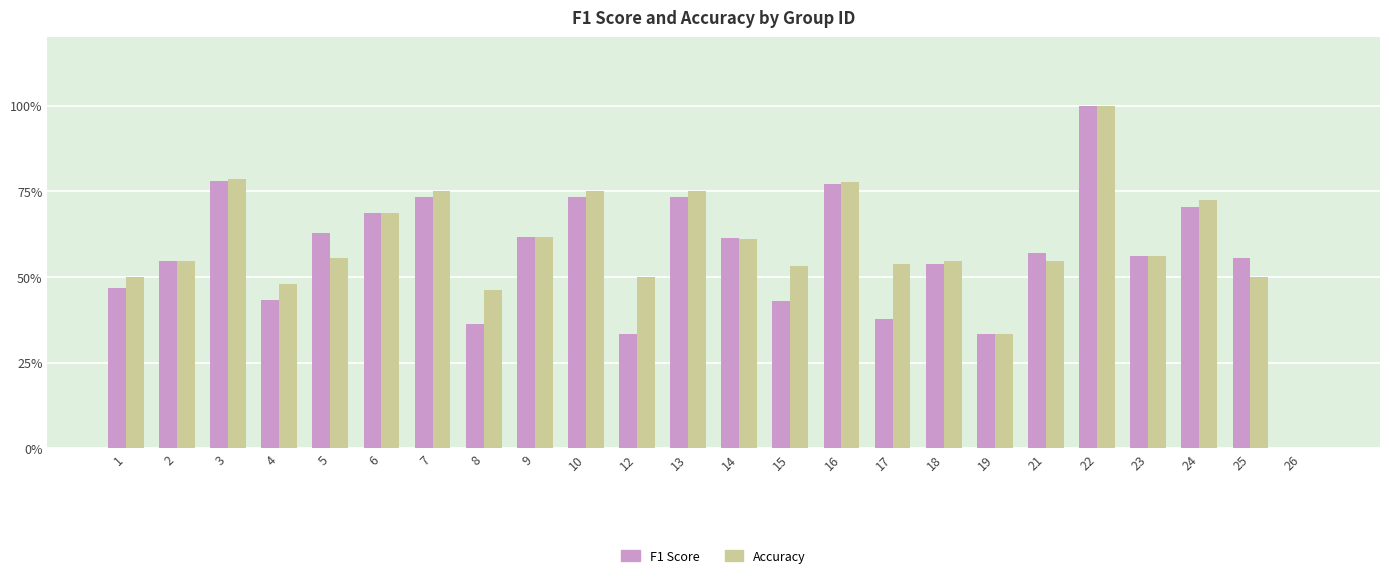

Are the bars grouped side by side (vs. stacked)?

Yes